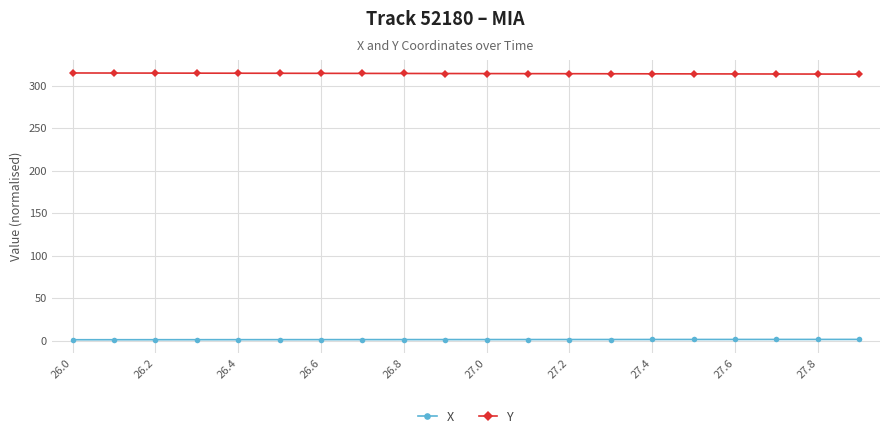

Which series has the largest total across all categories?

Y